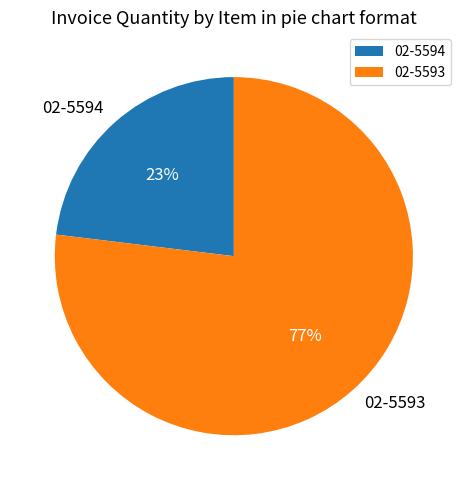

To the nearest percent, what is the average slice percentage?

50%